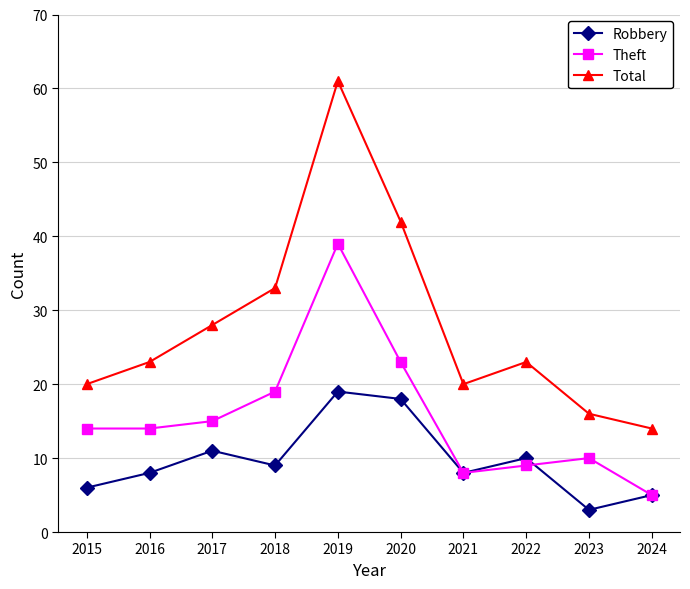

How many data points in Robbery are less than 9?

5